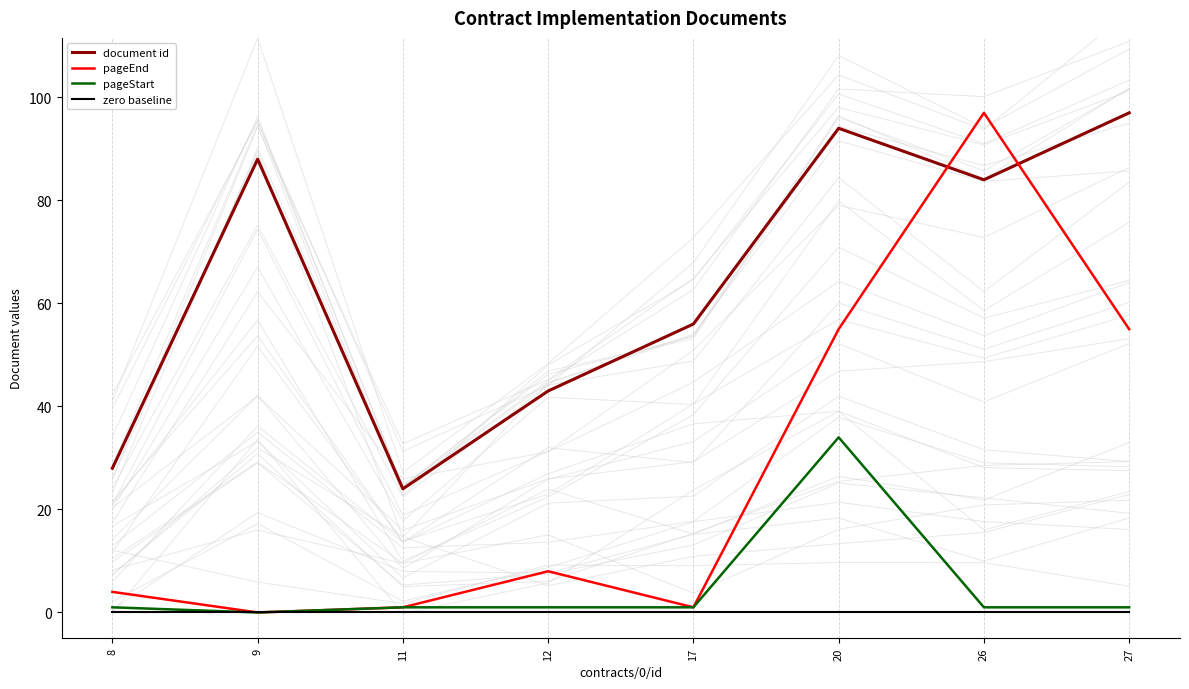

At how many categories does at least one series exceed 85?

4